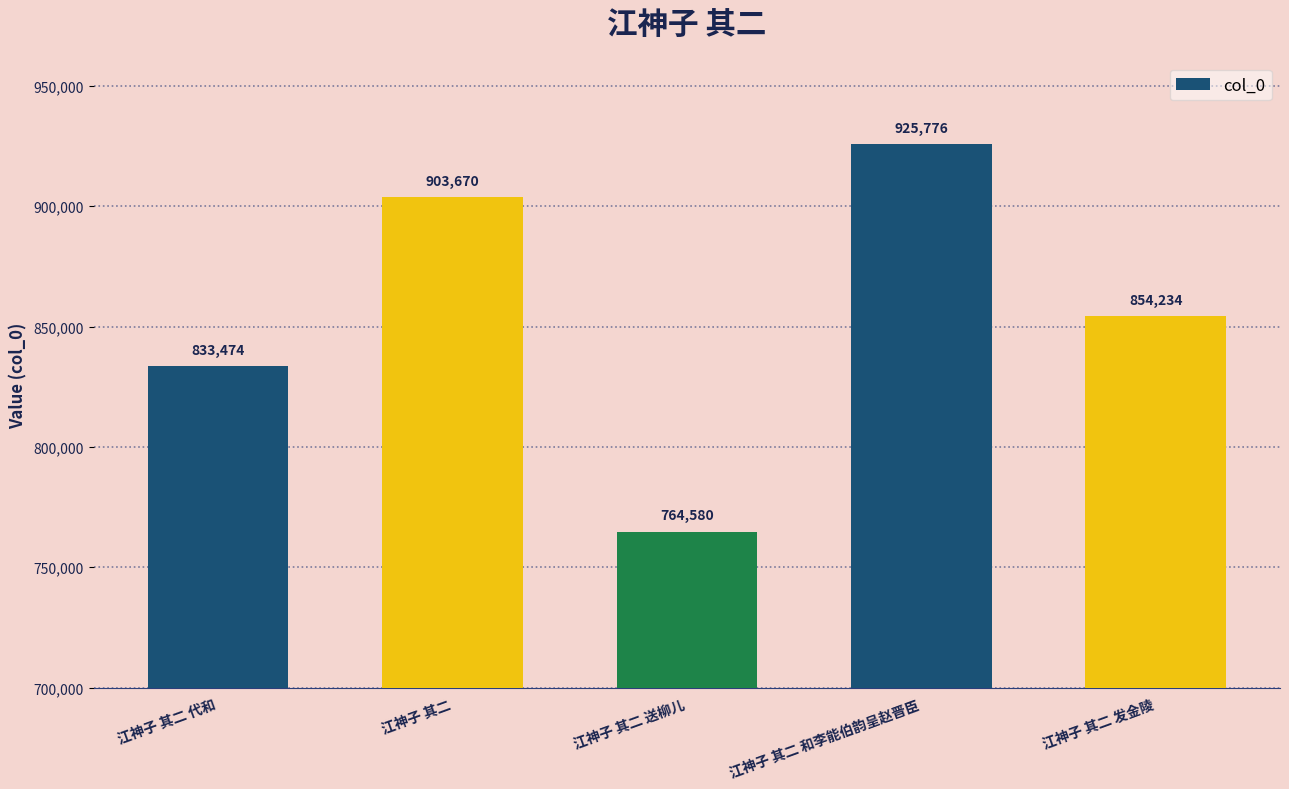

What is the difference between the values at 江神子 其二 和李能伯韵呈赵晋臣 and 江神子 其二 发金陵?

71542